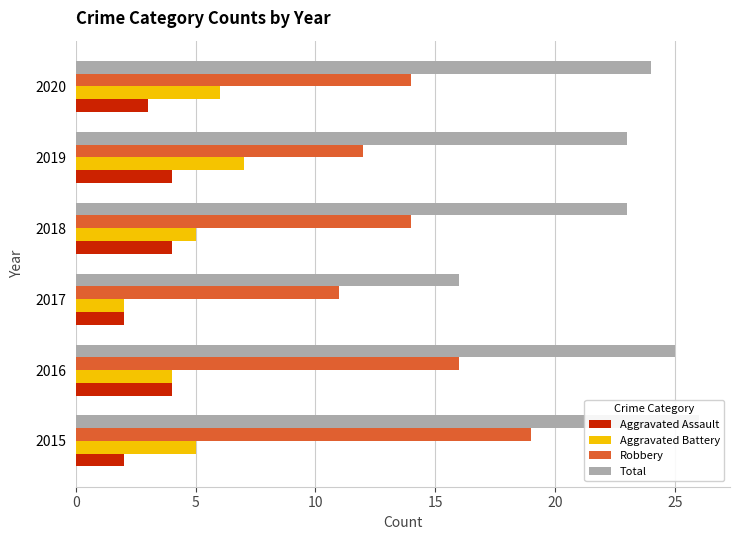

How many Aggravated Battery values are between 4 and 6?

4